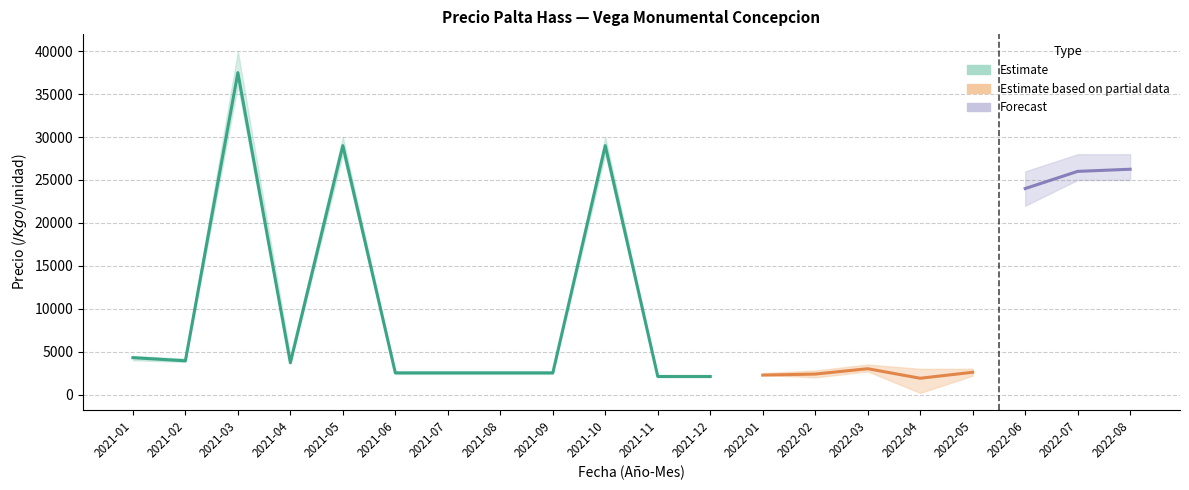

At which category does Precio promedio ponderado reach its first local peak?

2021-03